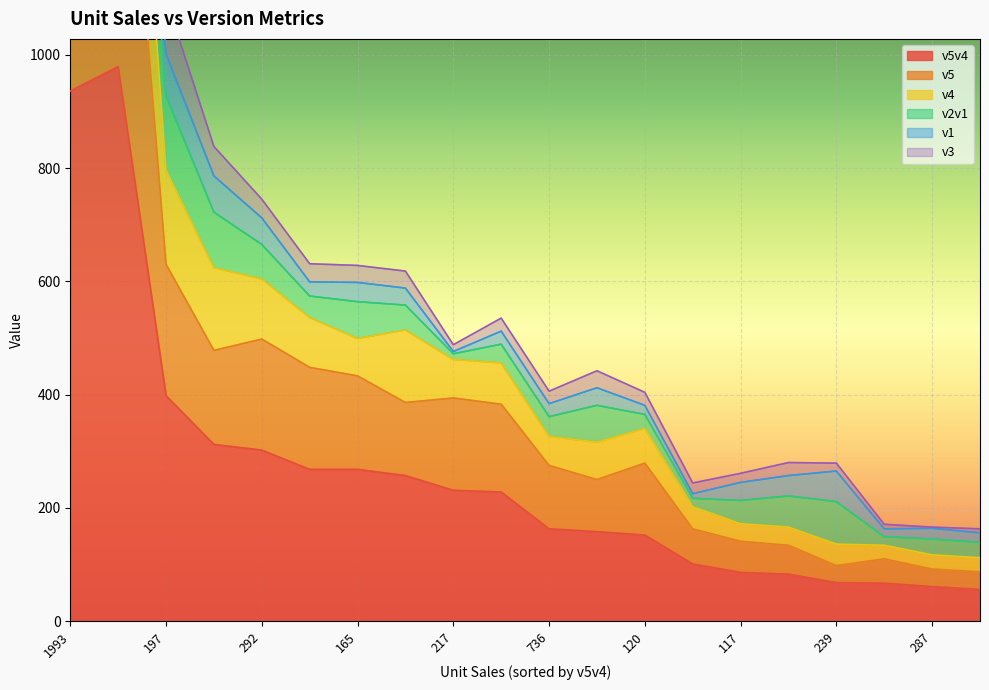

How many interior local peaks does the v5v4 series have?

1